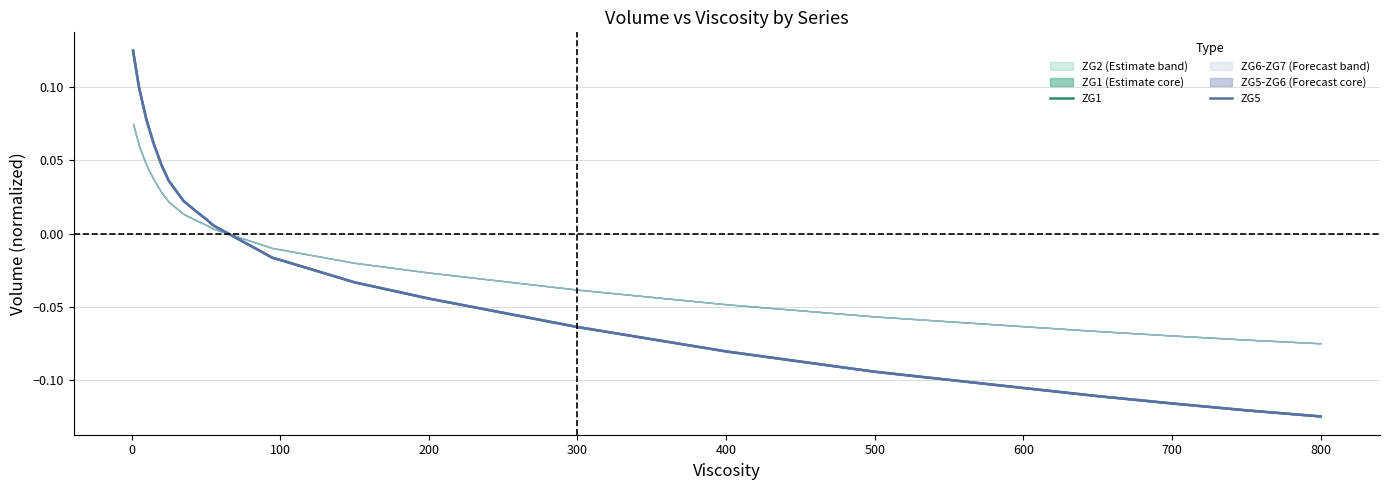

What is the difference between the maximum and minimum values in the ZG1 series?

0.2